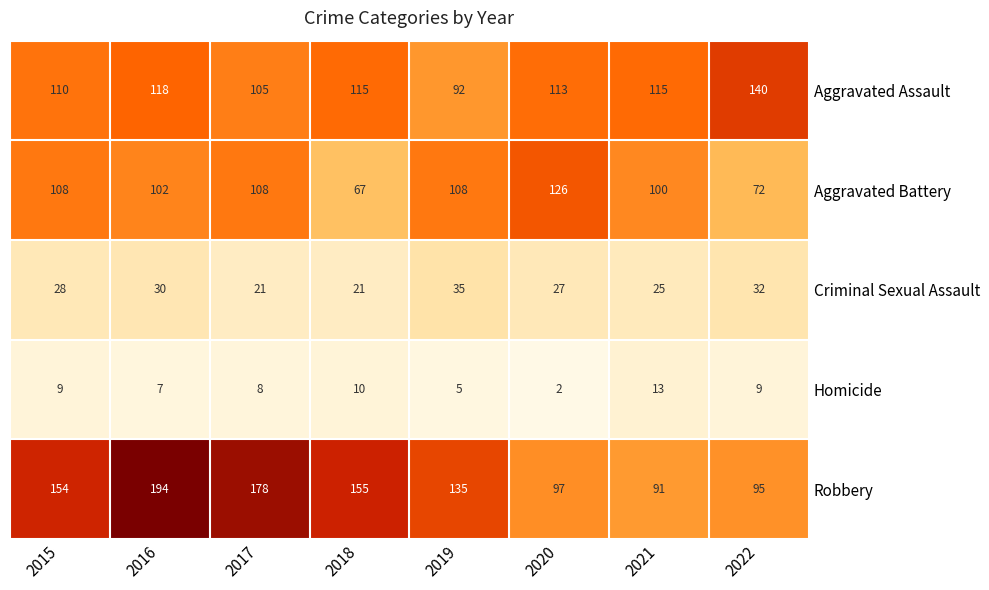

What is the total value across all series at 2022?

348